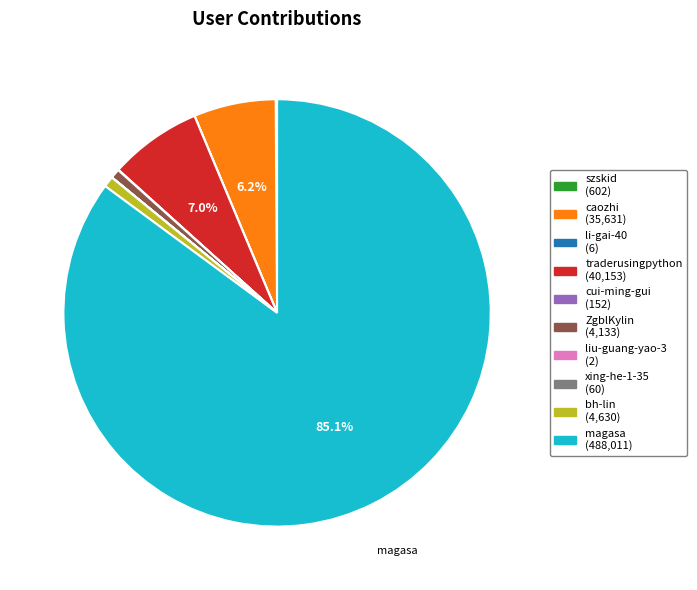

Does magasa (488,011) represent more than half of the total?

Yes